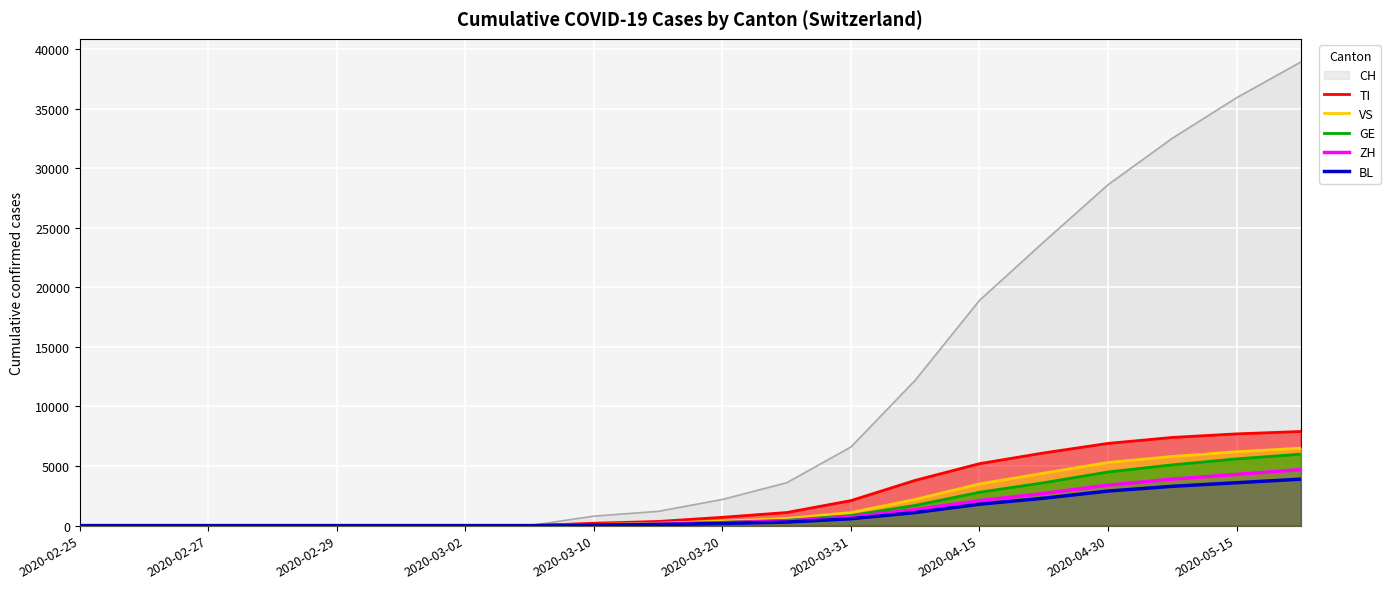

True or false: ZH and VS intersect in this chart.

False